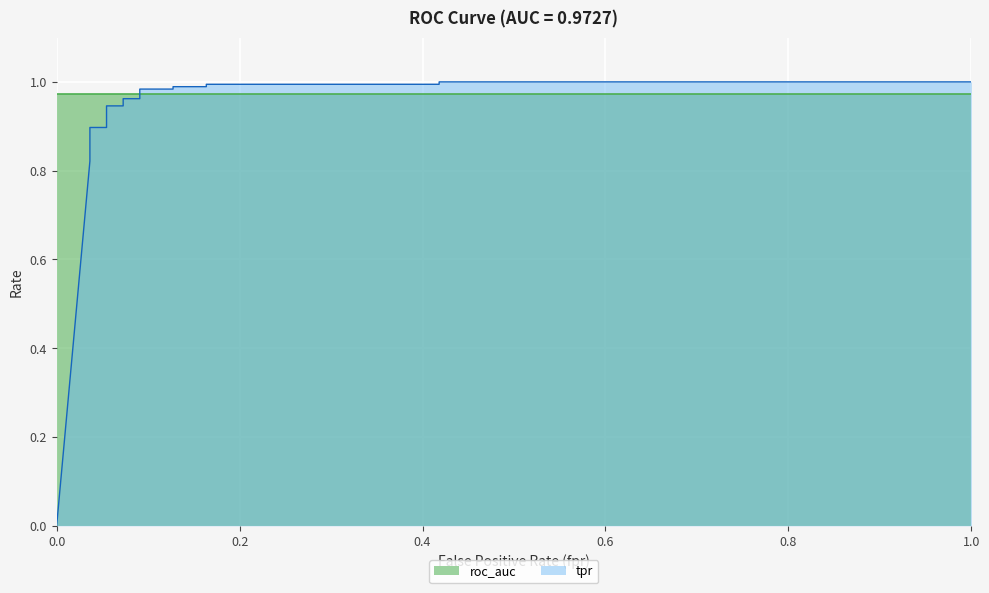

The chart shows a value of 1.6 at 0.05454545454545454. True or false?

False